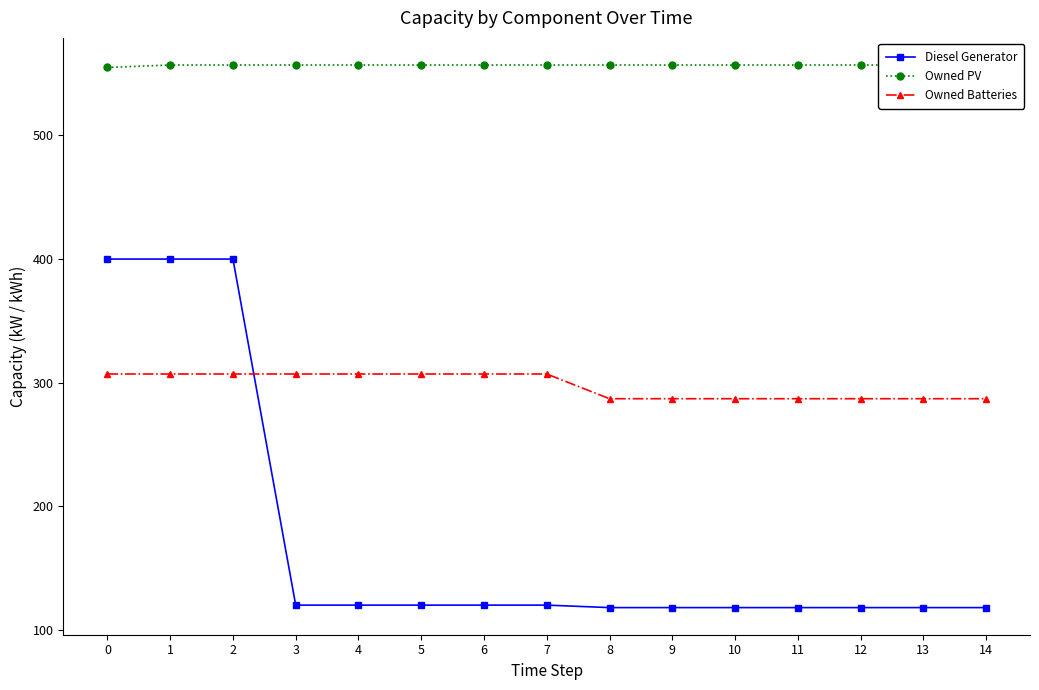

Which label corresponds to the smallest value in the chart?

8